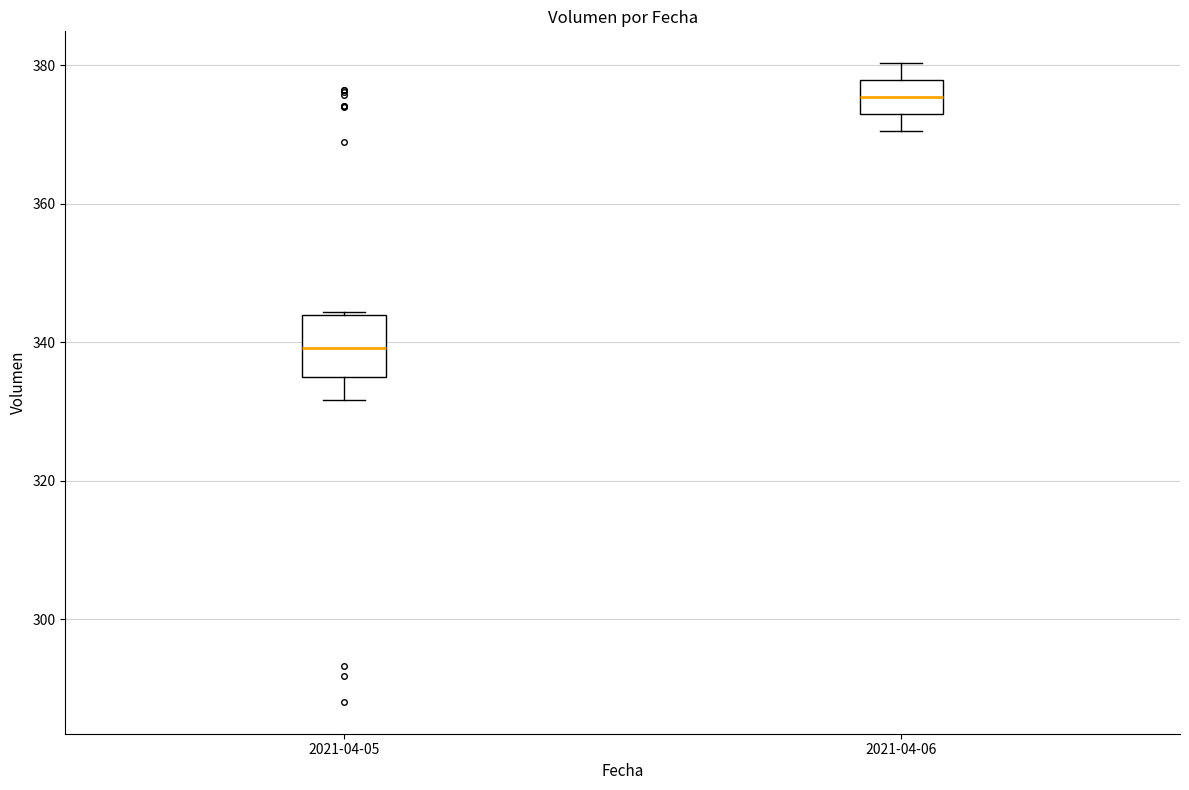

Where does the median line of the box for 2021-04-05 sit on the y-axis? The values are not printed on the chart, so give them approximately, as read against the axis.

340